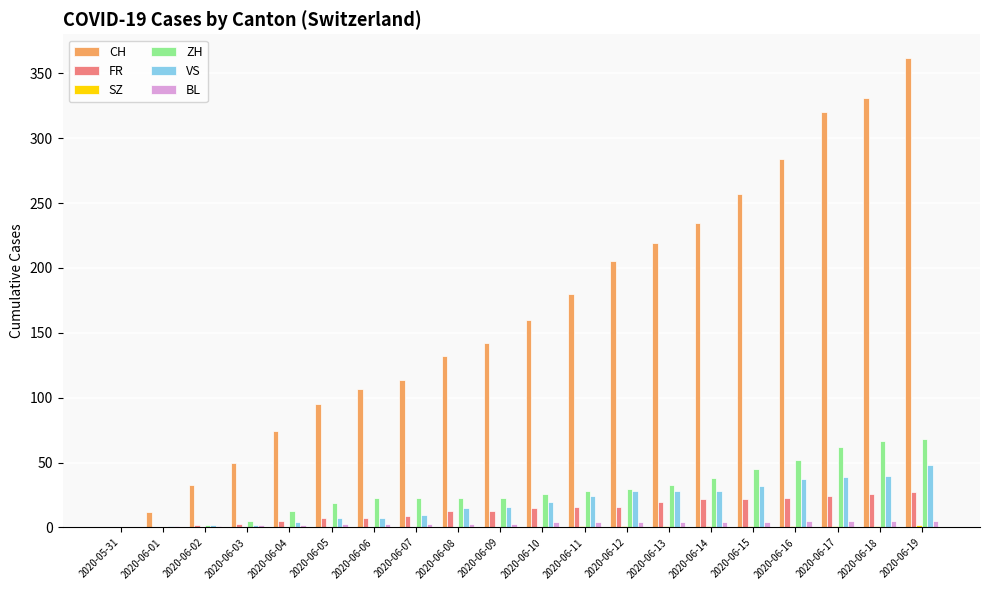

Which series changed the most between 2020-06-10 and 2020-06-19?

CH